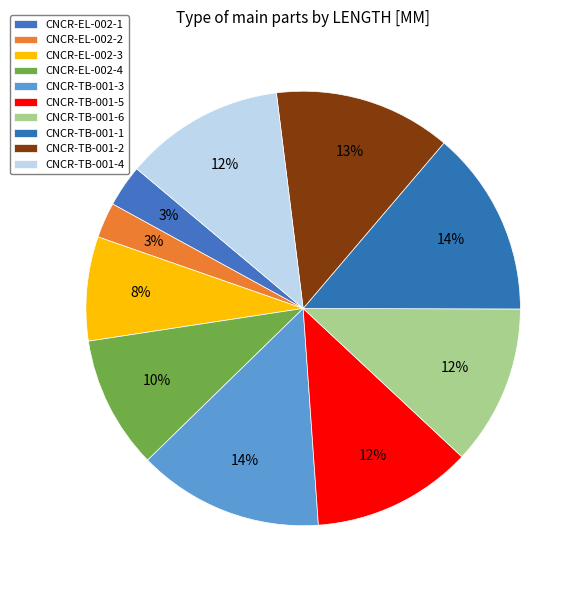

To the nearest percent, what is the difference between the largest and smallest slice percentages?

11%